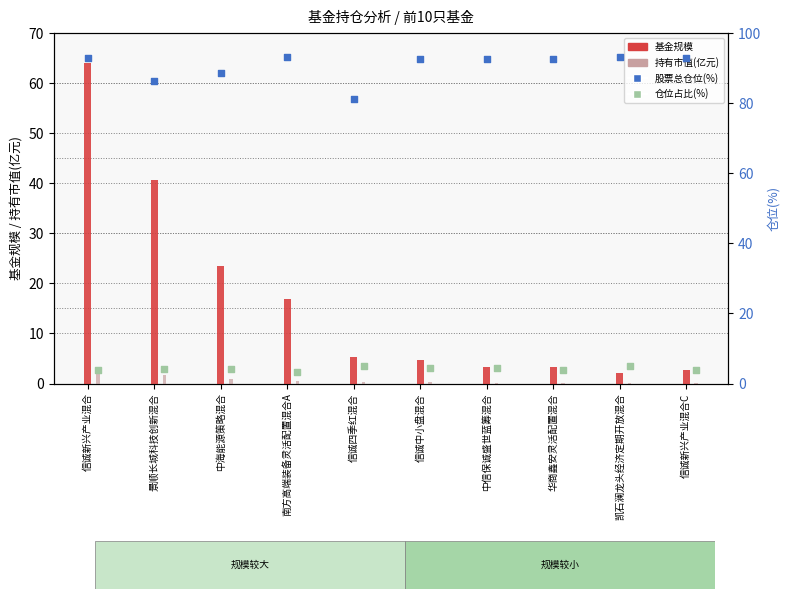

At which category is the sum across all series the highest?

信诚新兴产业混合